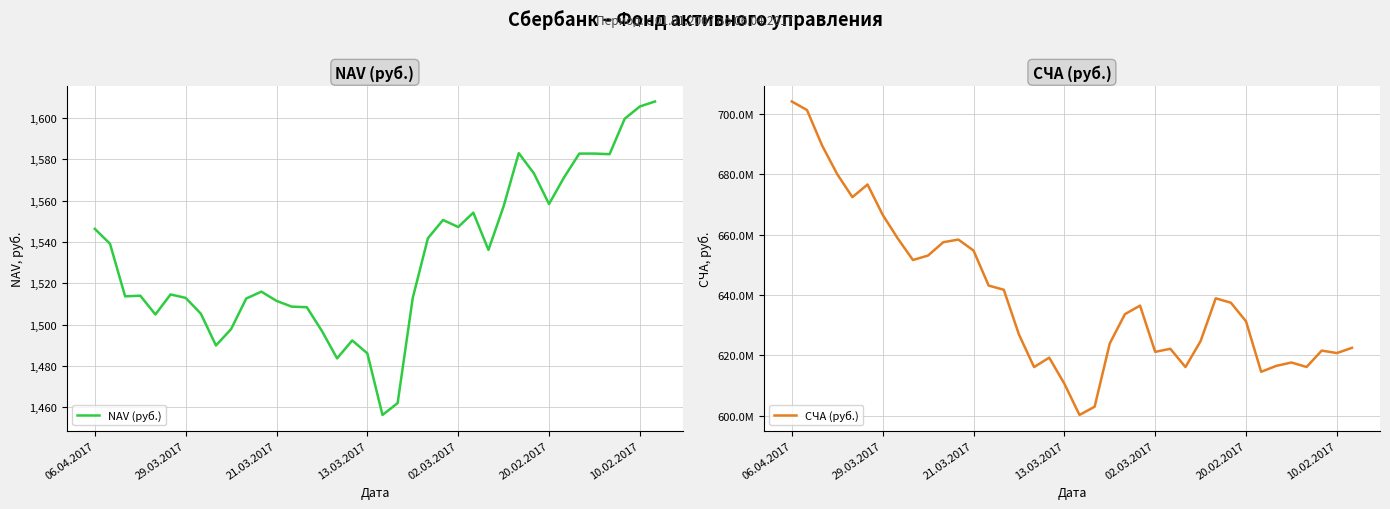

How many data points in СЧА (руб.) are less than 633667069?

19